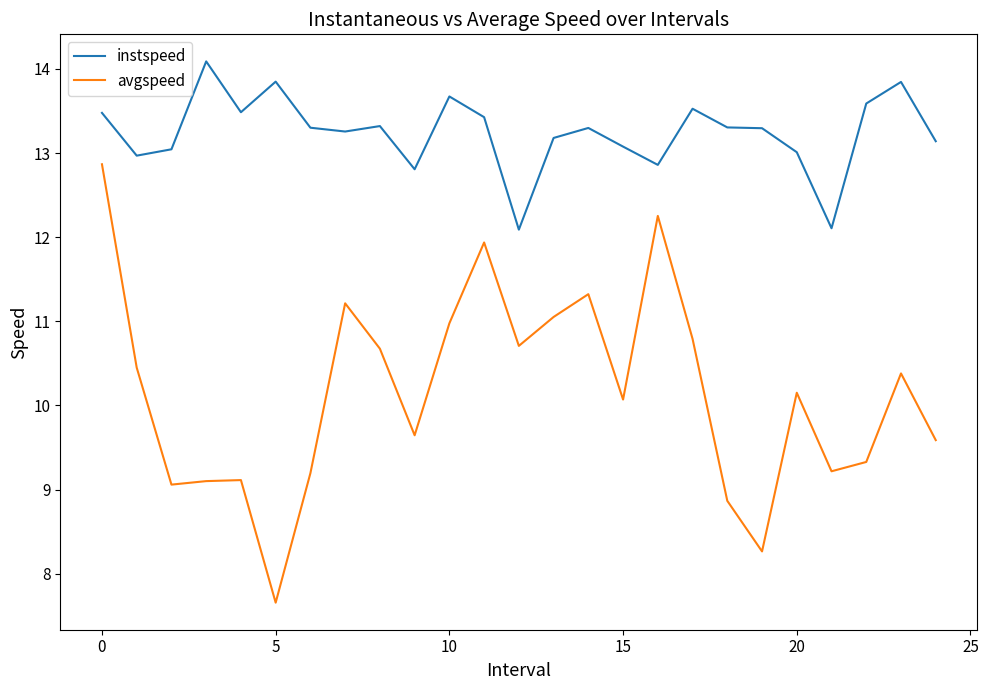

At how many categories does at least one series exceed 12?

25